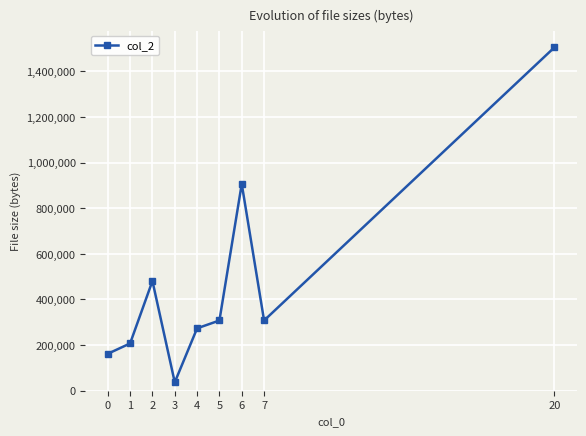

What is the sum of the values at 2 and 20?

1986271